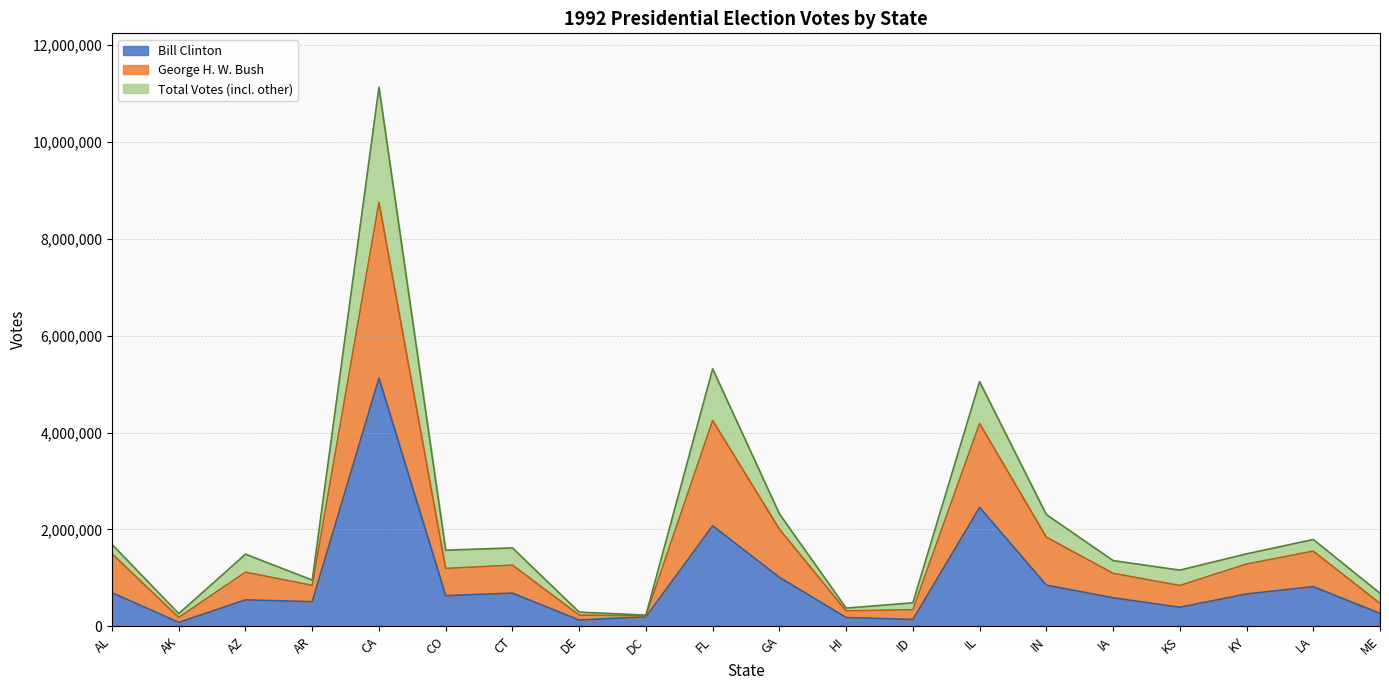

What are all the series names shown in the legend?

Bill Clinton, George H. W. Bush, Total Votes (incl. other)